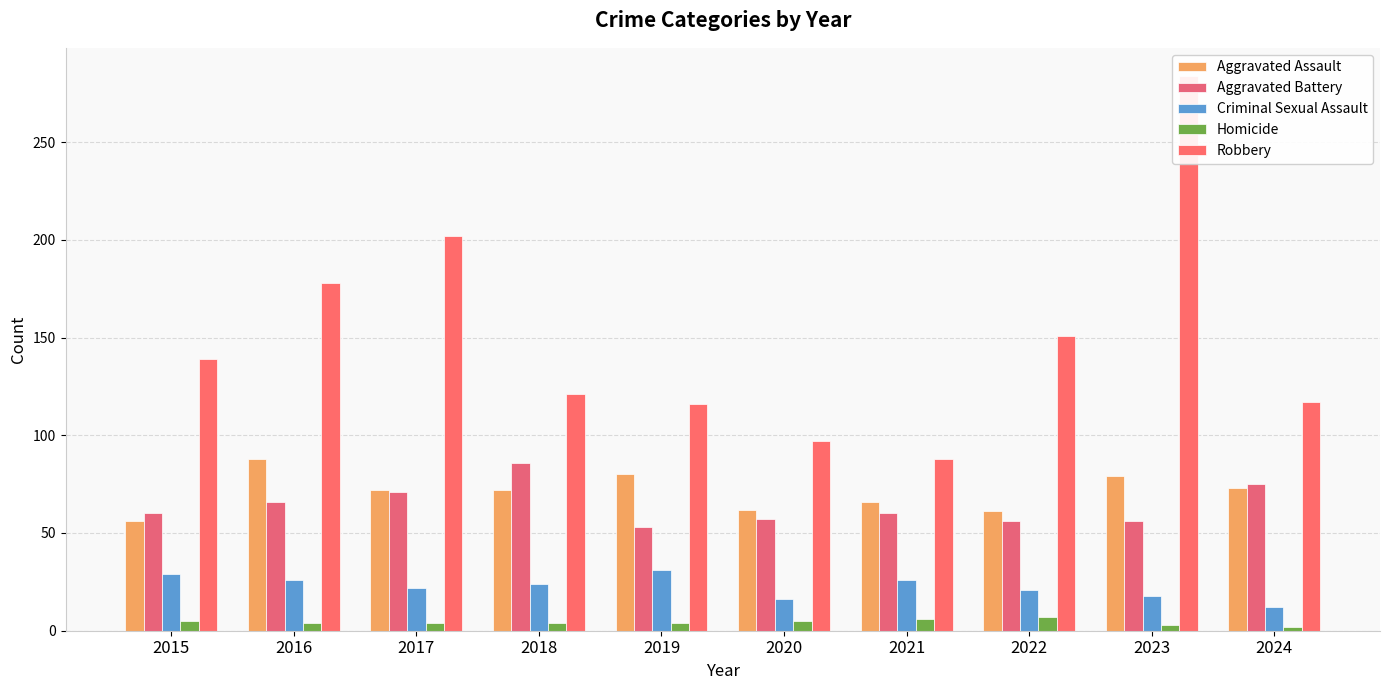

What is the total value across all series at 2018?

307